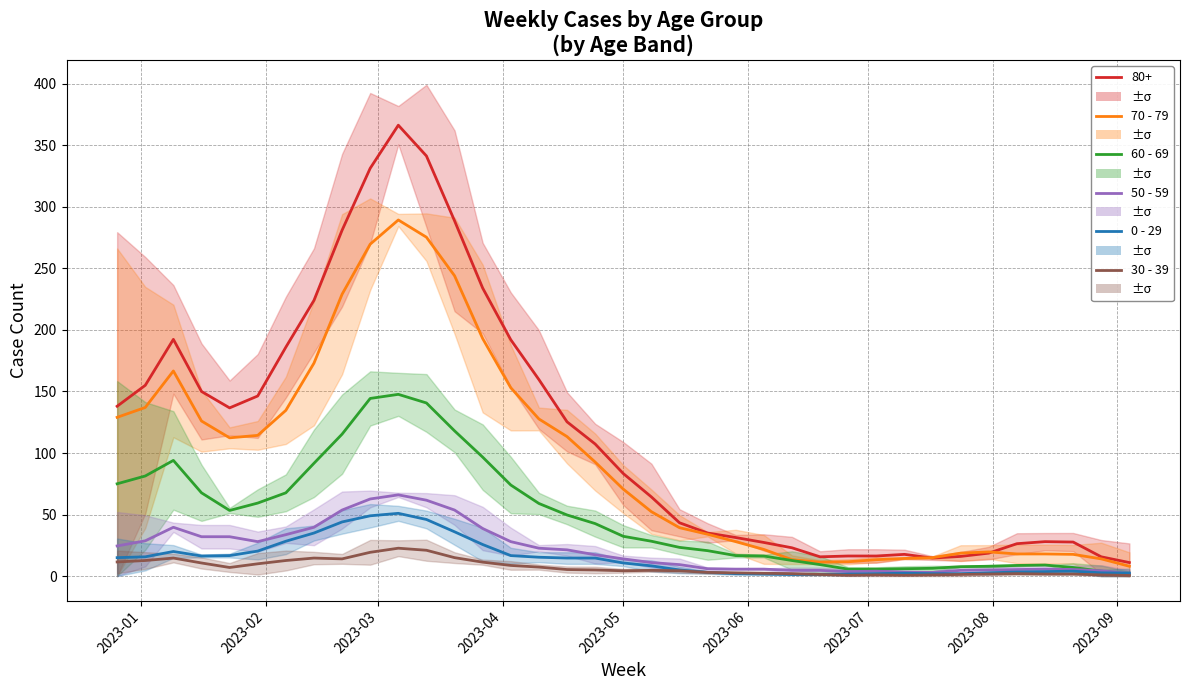

How many interior local peaks does the 50 - 59 series have?

4